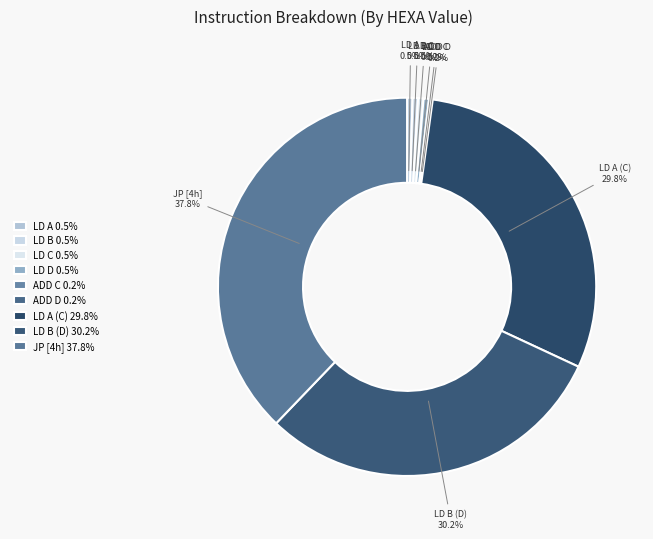

What is the largest slice in the pie chart?

JP [4h] 37.8%